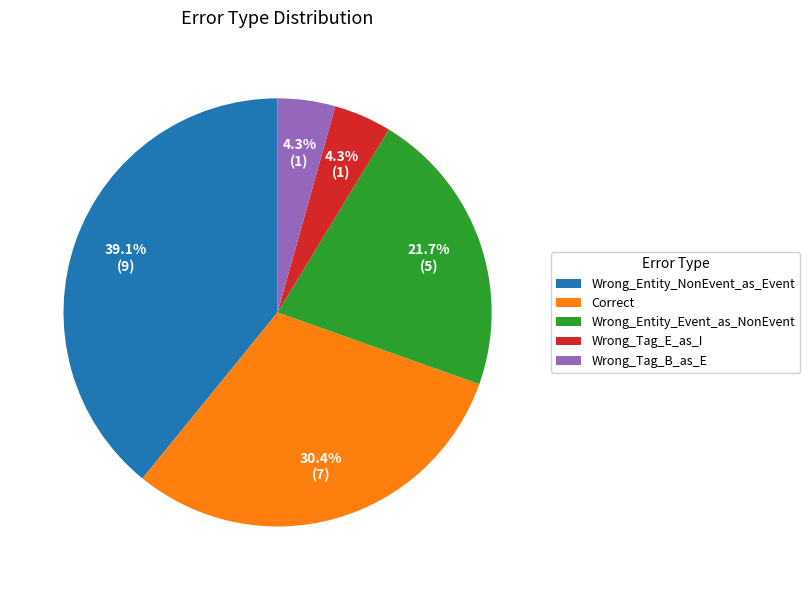

What is the total percentage of Wrong_Entity_NonEvent_as_Event and Wrong_Tag_B_as_E?

43.5%